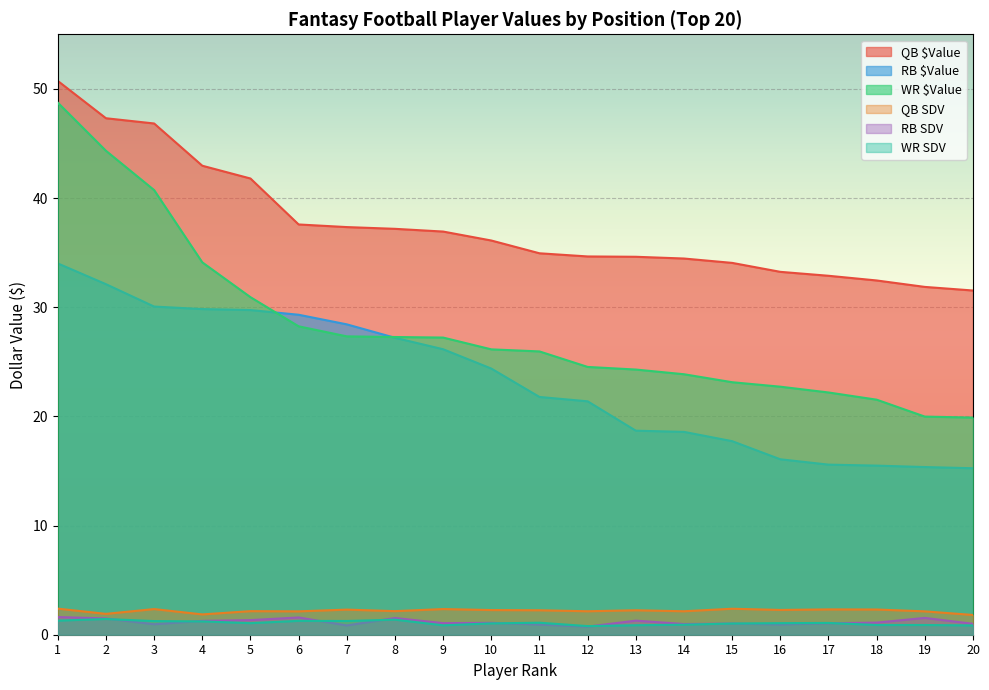

At which category does QB SDV reach its first local peak?

3